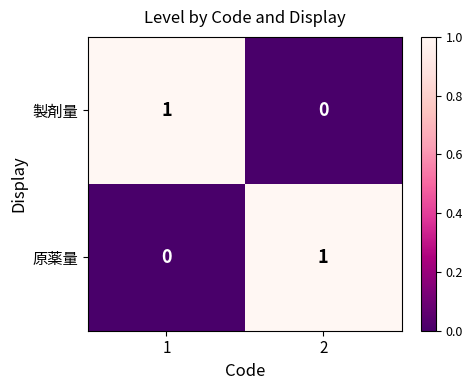

Reading left to right, transcribe all the data shown in this chart.

製剤量: 1	0
原薬量: 0	1